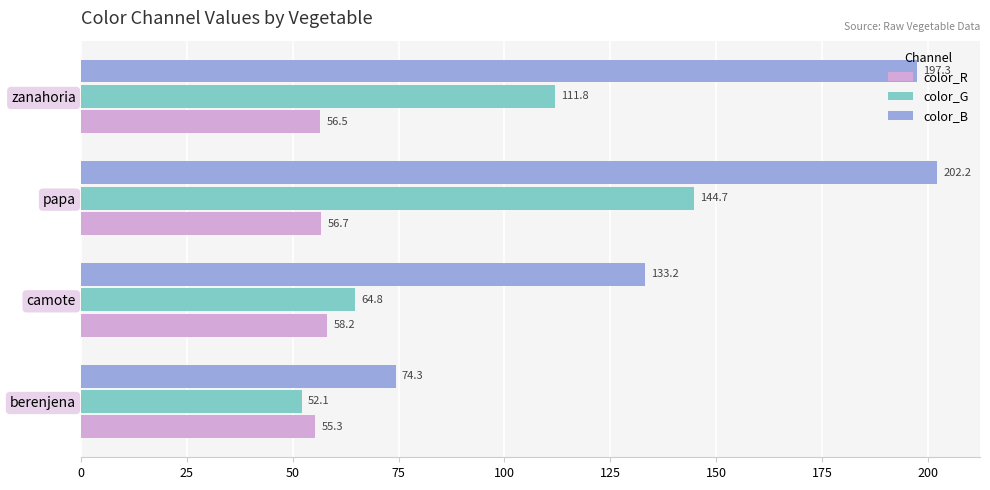

What is the difference between the maximum and minimum values in the color_B series?

127.9